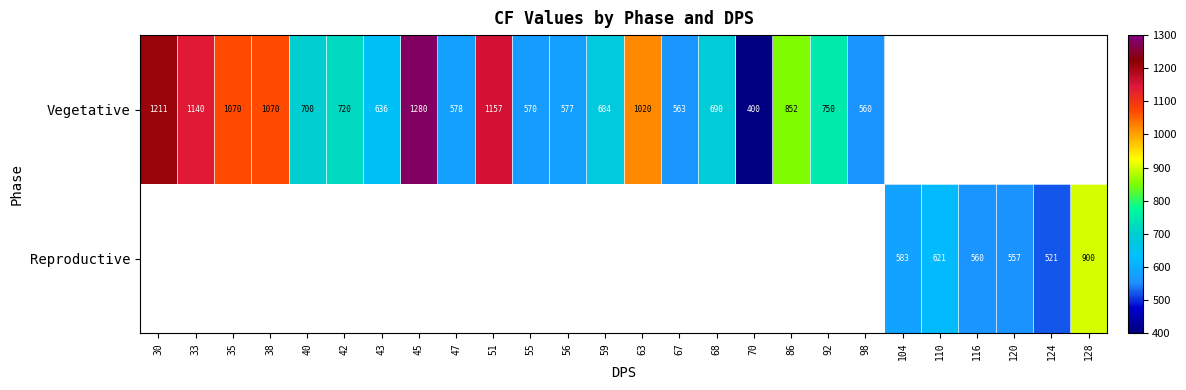

How many data points in Vegetative are above 1020?

6